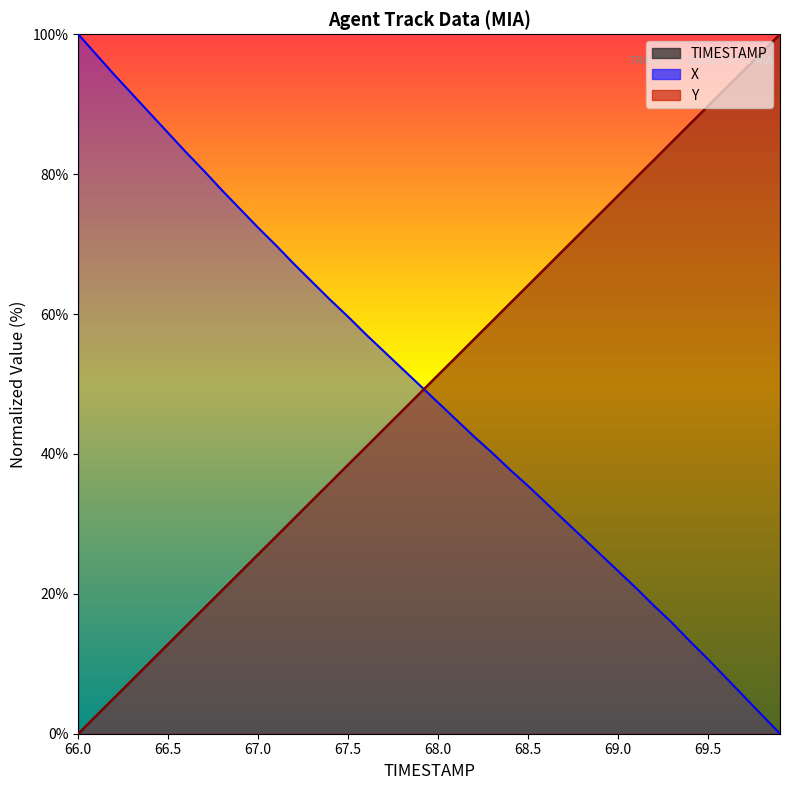

At which label does TIMESTAMP first exceed 51?

68.0